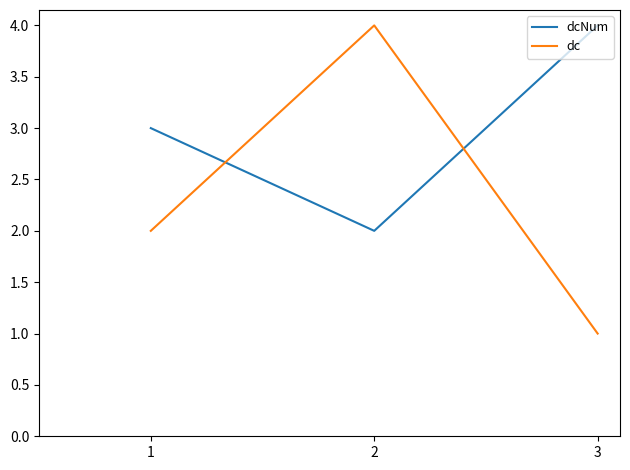

Between 1 and 2, which series saw the biggest shift?

dc